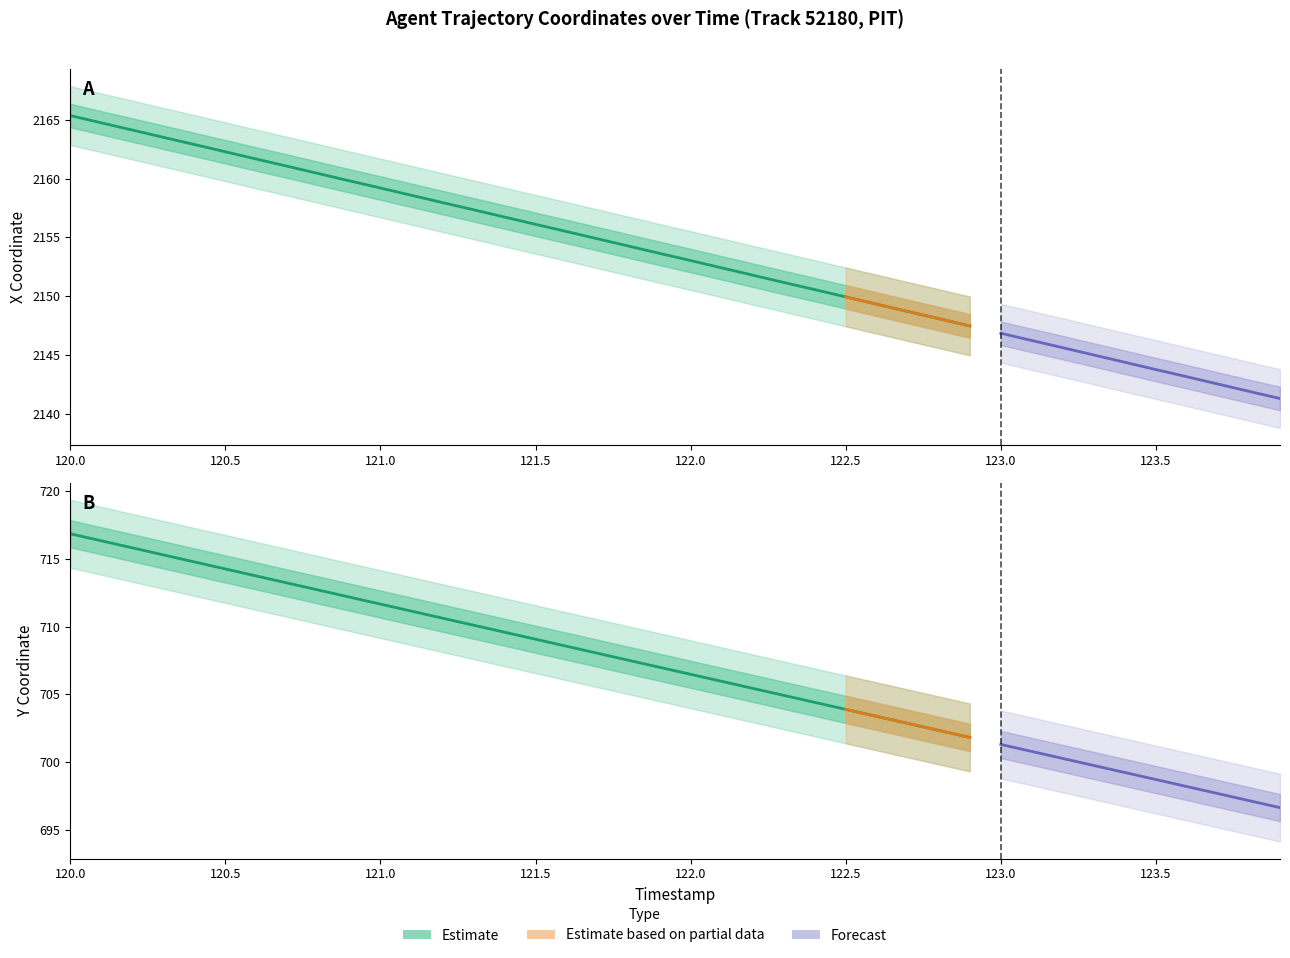

What is the sum of the Y values at 122.9 and 123.9?

1398.5